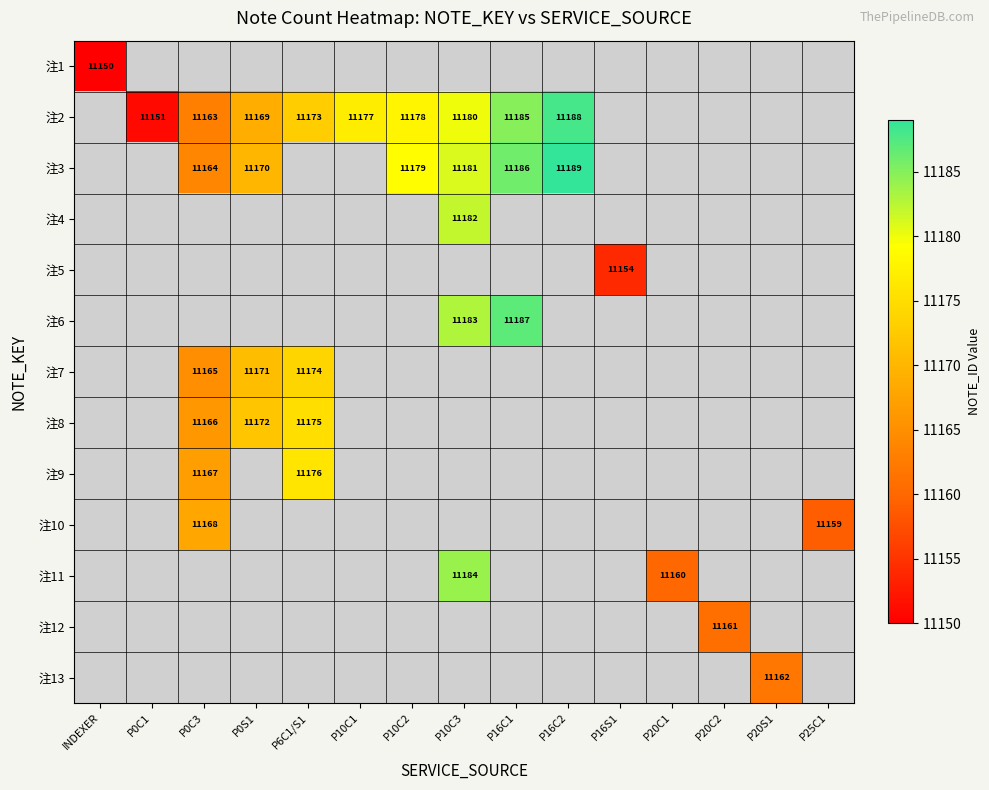

The 注10 series shows 4524 at P0C3. True or false?

False